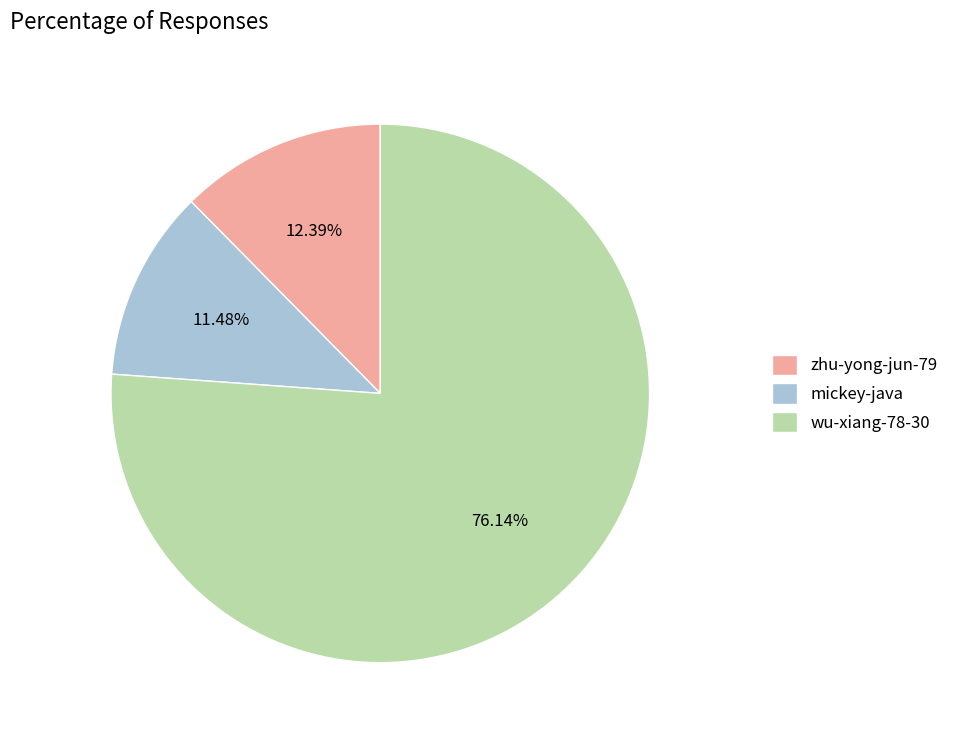

What is the largest slice in the pie chart?

wu-xiang-78-30